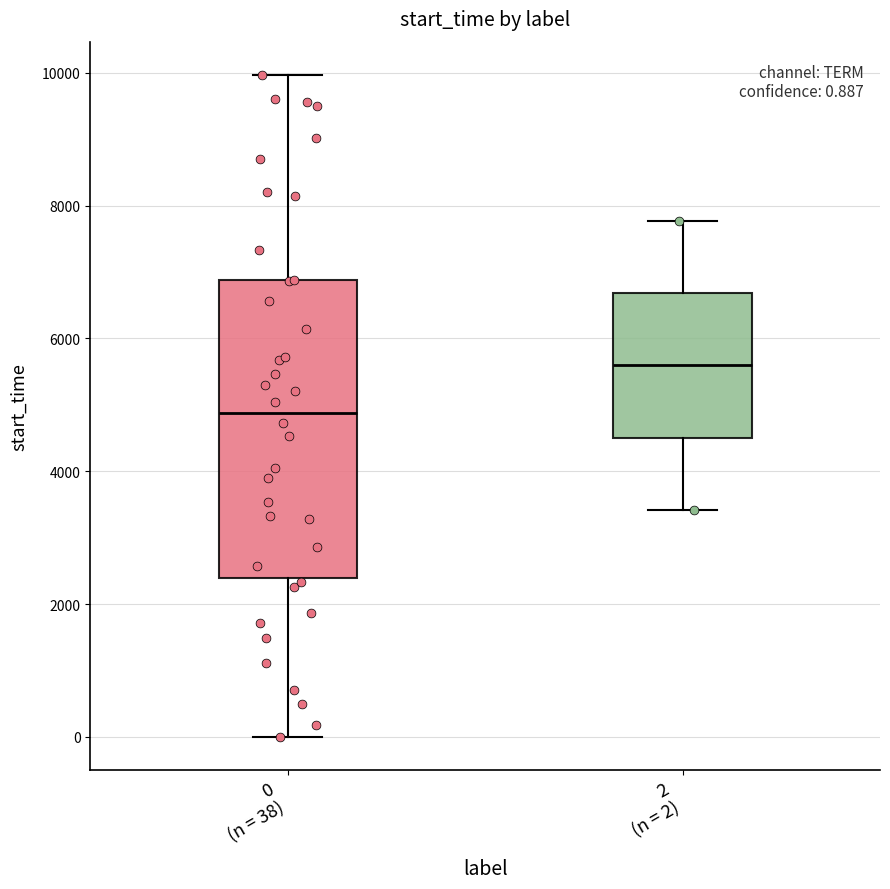

Comparing the boxes themselves (not the whiskers), which one is the tallest?

0 (n = 38)